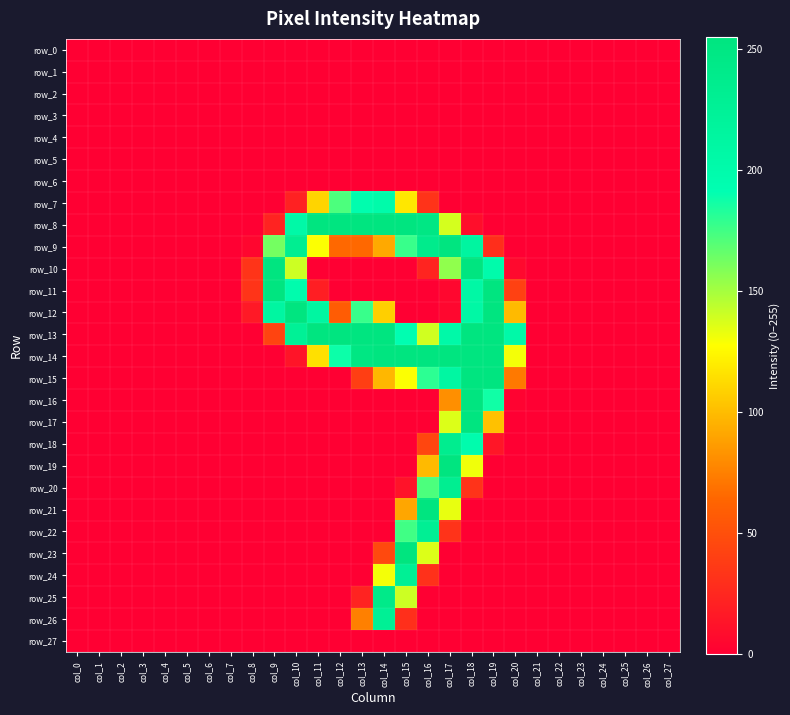

What is the difference between the highest and lowest values at col_16?

254